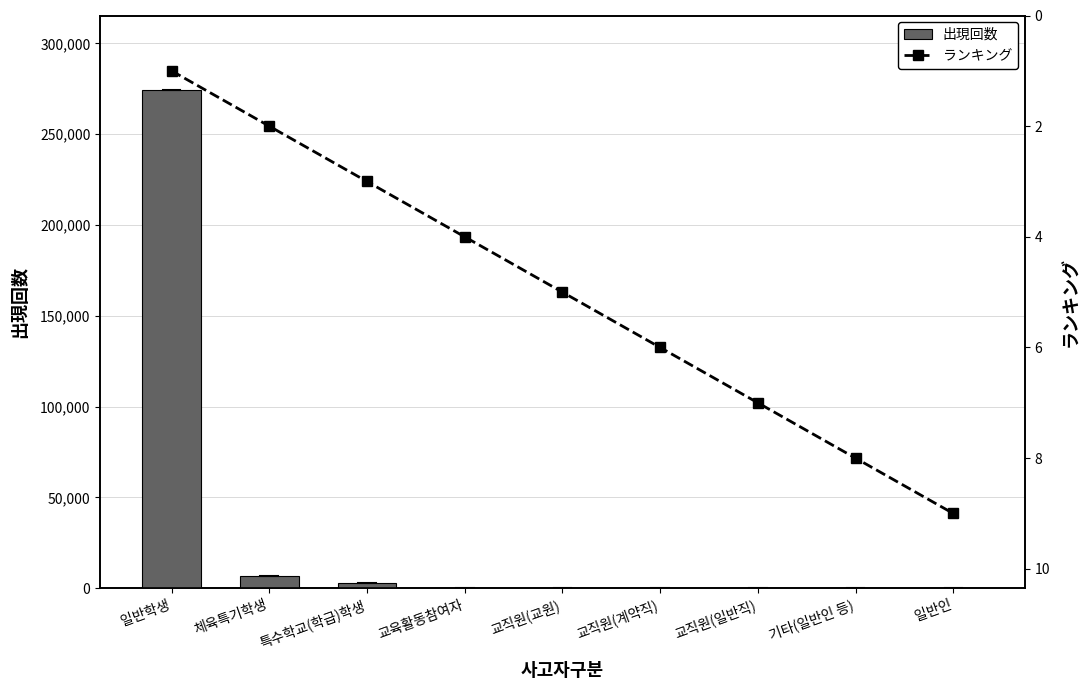

What is the difference between the highest and lowest values at 교직원(일반직)?

28